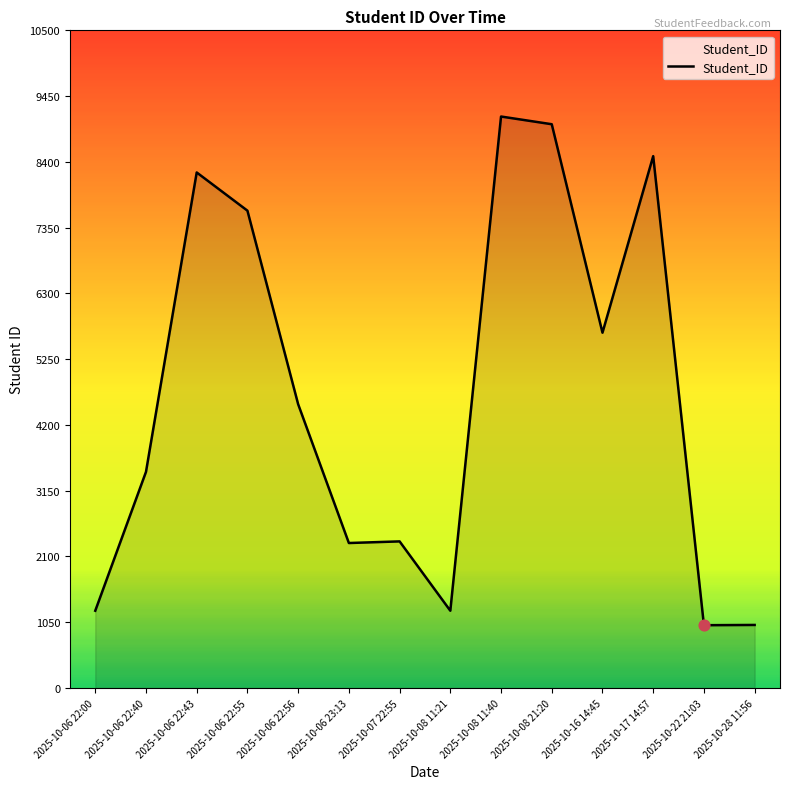

What is the change in value from 2025-10-07 22:55 to 2025-10-28 11:56?

-1334